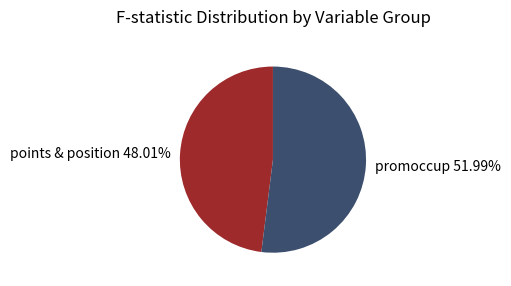

Does points & position account for over 50% of the chart?

No